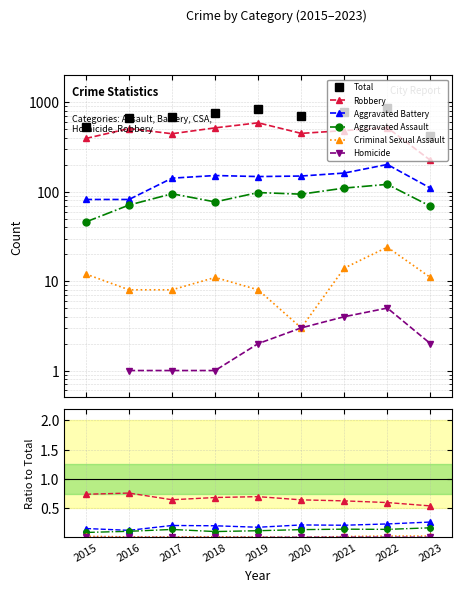

At how many categories does at least one series exceed 588?

7